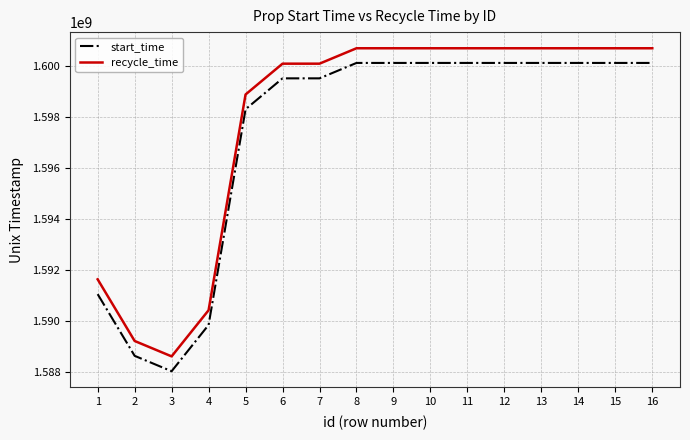

True or false: recycle_time and start_time intersect in this chart.

False